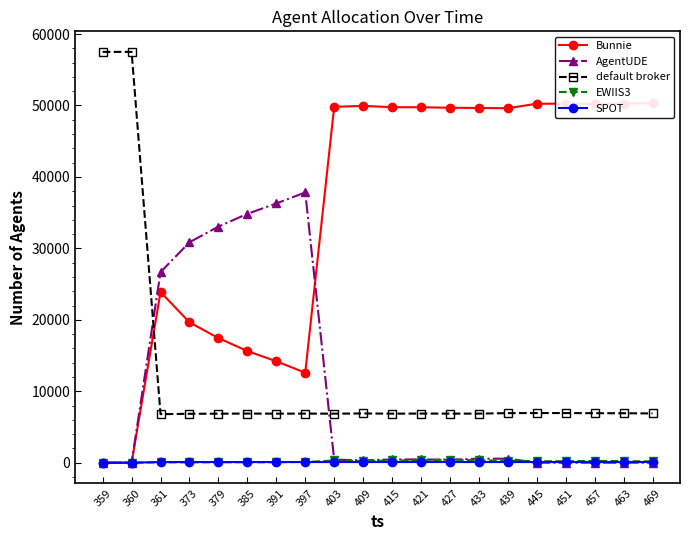

What are all the series names shown in the legend?

Bunnie, AgentUDE, default broker, EWIIS3, SPOT